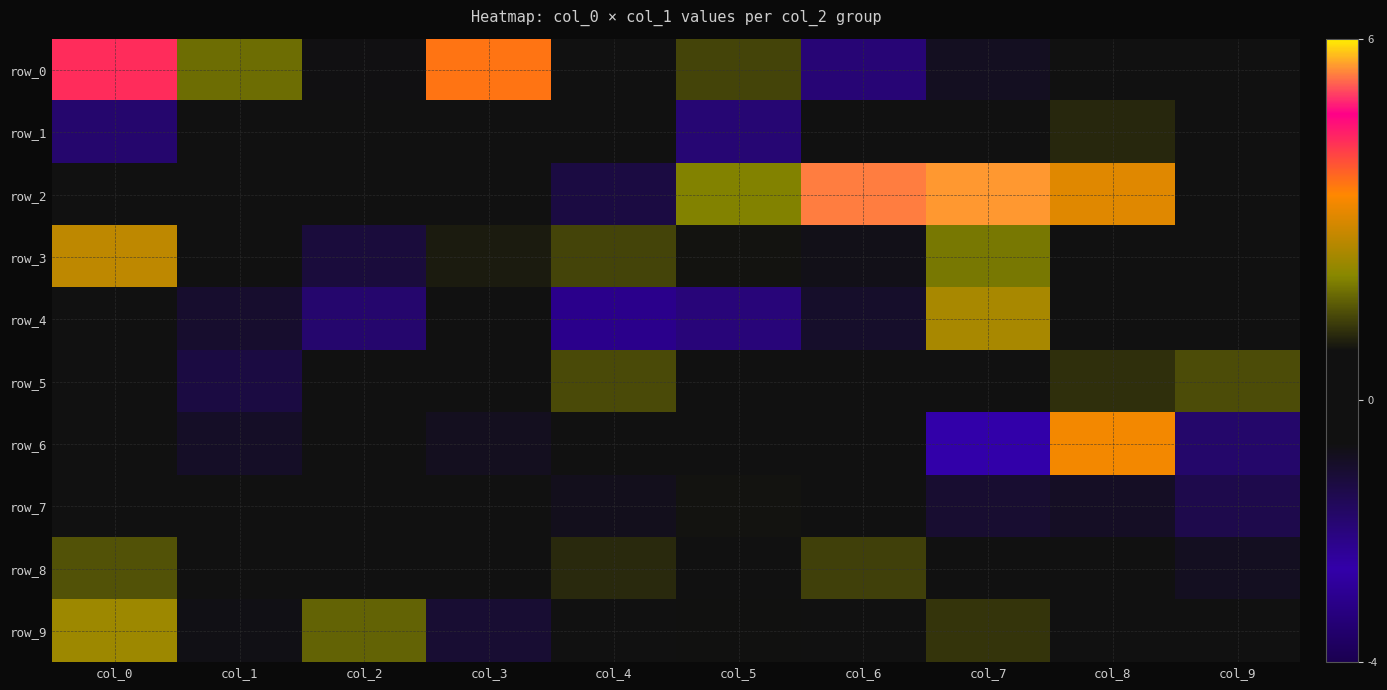

The row_7 series shows -0.8 at col_4. True or false?

True